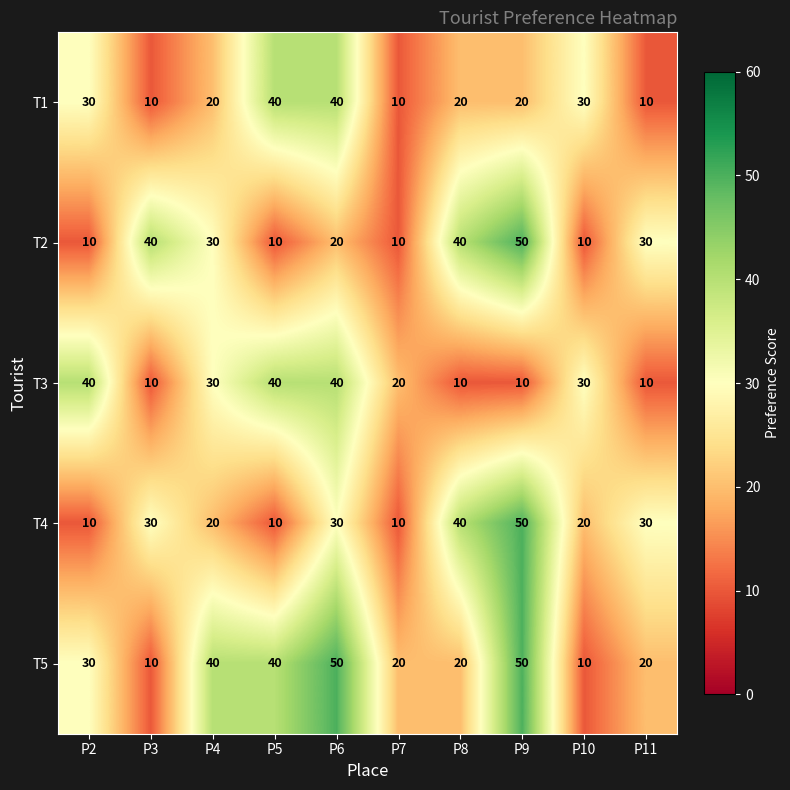

What is the difference between the highest and lowest values at P4?

20